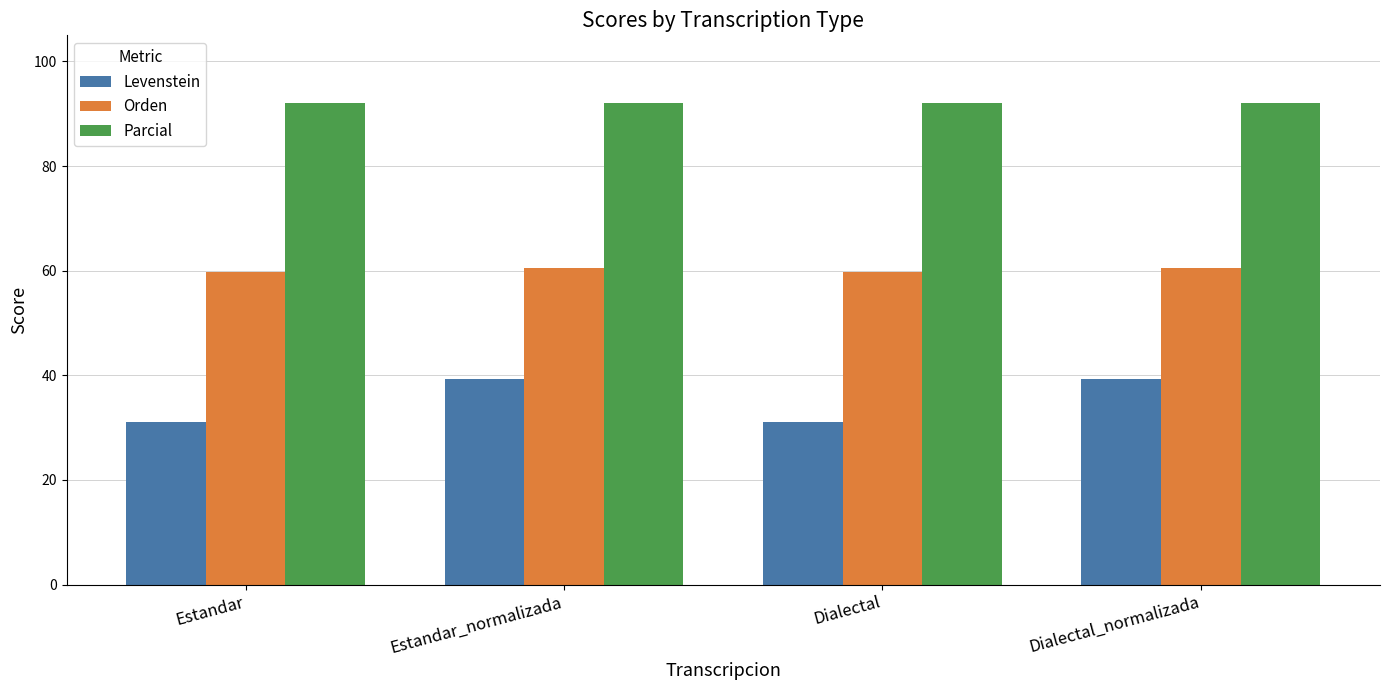

What are all the series names shown in the legend?

Levenstein, Orden, Parcial